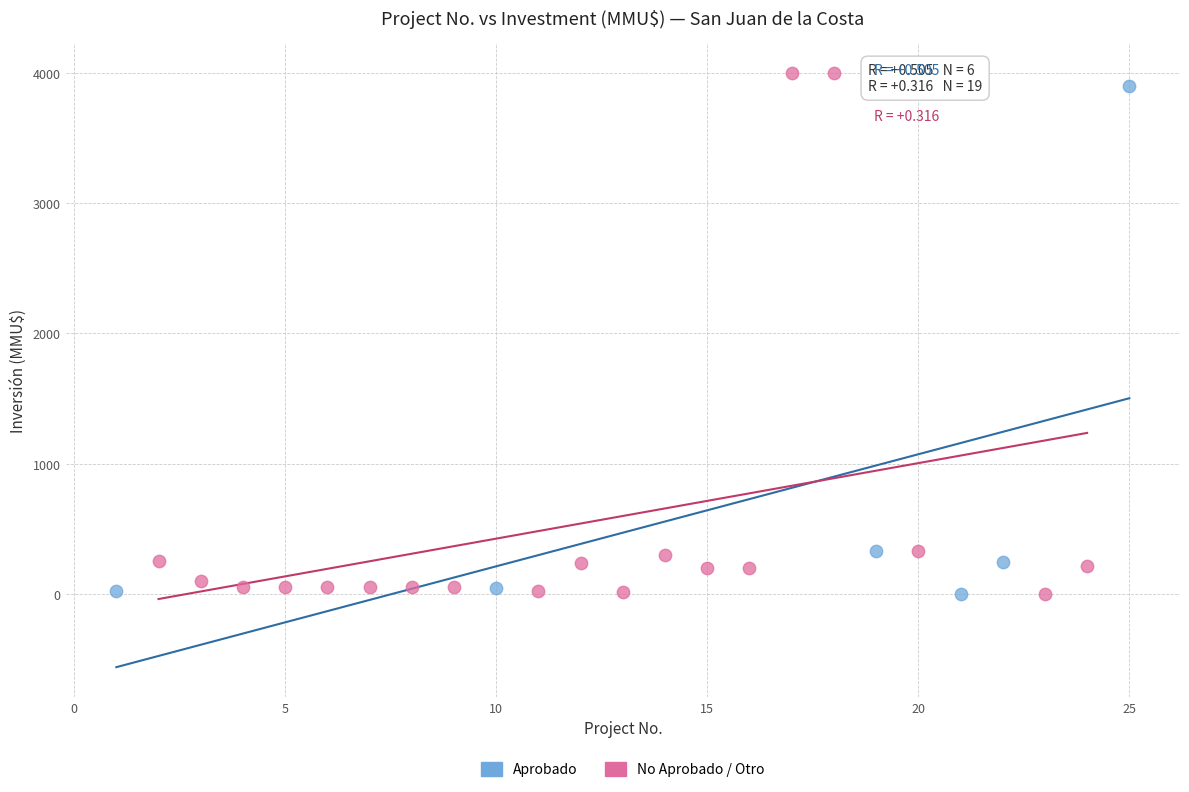

Which series contains the highest Y value?

No Aprobado / Otro